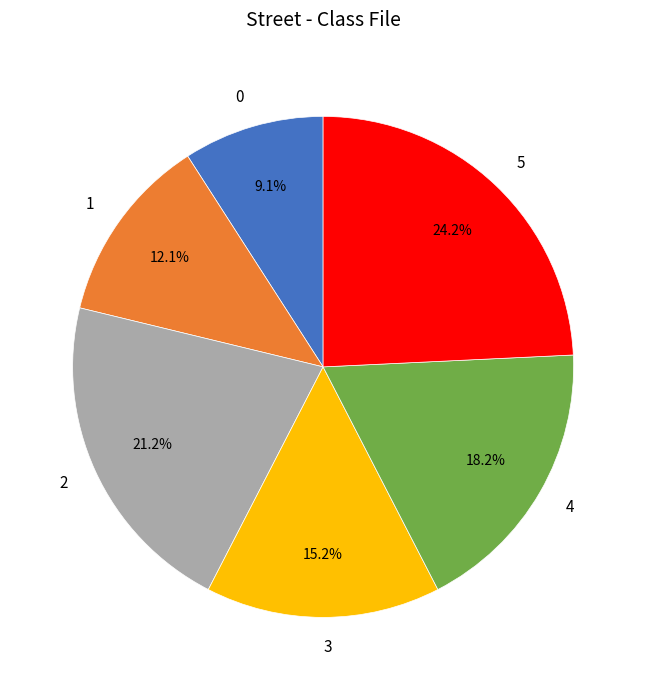

How much of the chart is everything except 3?

84.8%